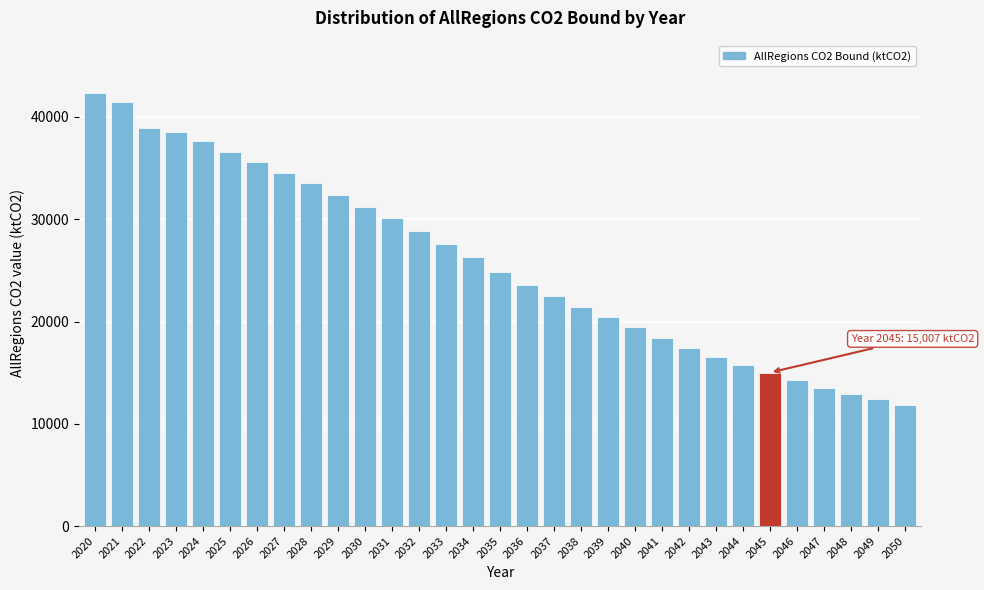

Is it true that the value at 2047 is 13544.0?

True